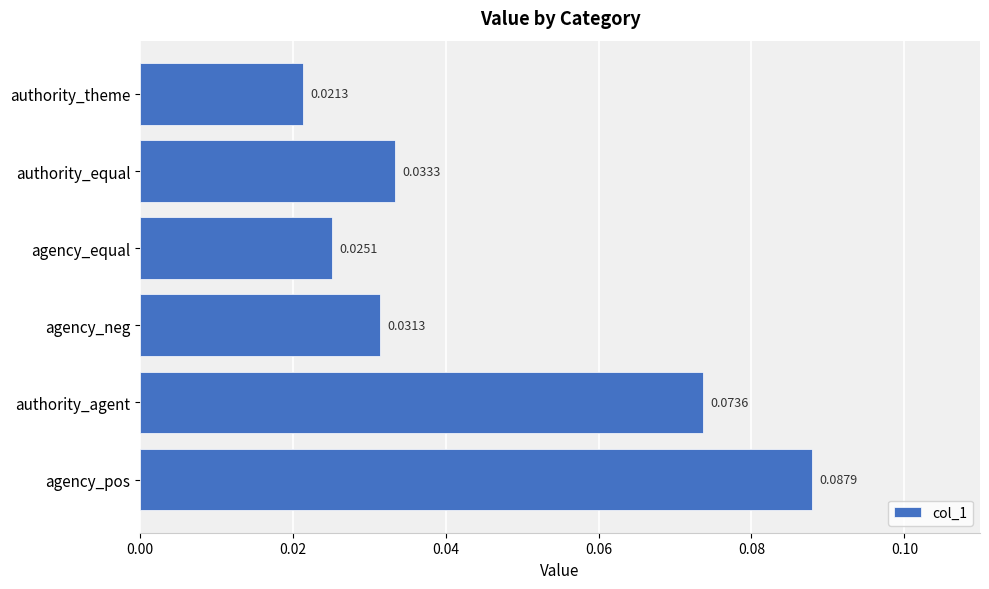

Where is the data nearest to the value 0?

authority_theme